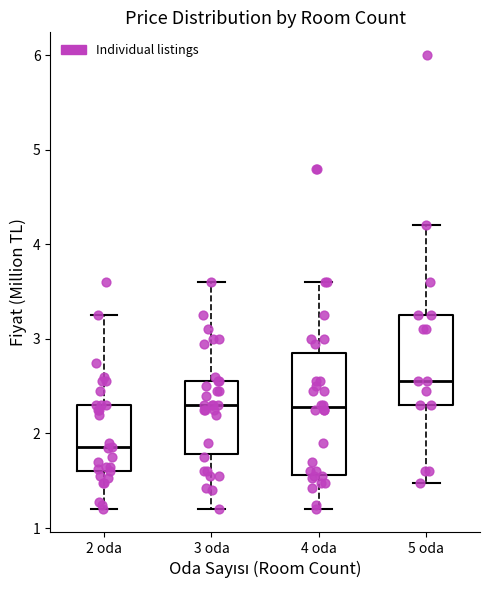

Reading left to right, read every box against the y-axis: the position of its median line, the range the box covers, and the ends of its whiskers. The values are not printed on the chart, so give them approximately, as read against the axis.

2 oda: median 1.9, box 1.6 to 2.3, whiskers 1.2 to 3.3
3 oda: median 2.3, box 1.8 to 2.6, whiskers 1.2 to 3.6
4 oda: median 2.3, box 1.6 to 2.9, whiskers 1.2 to 3.6
5 oda: median 2.6, box 2.3 to 3.3, whiskers 1.5 to 4.2